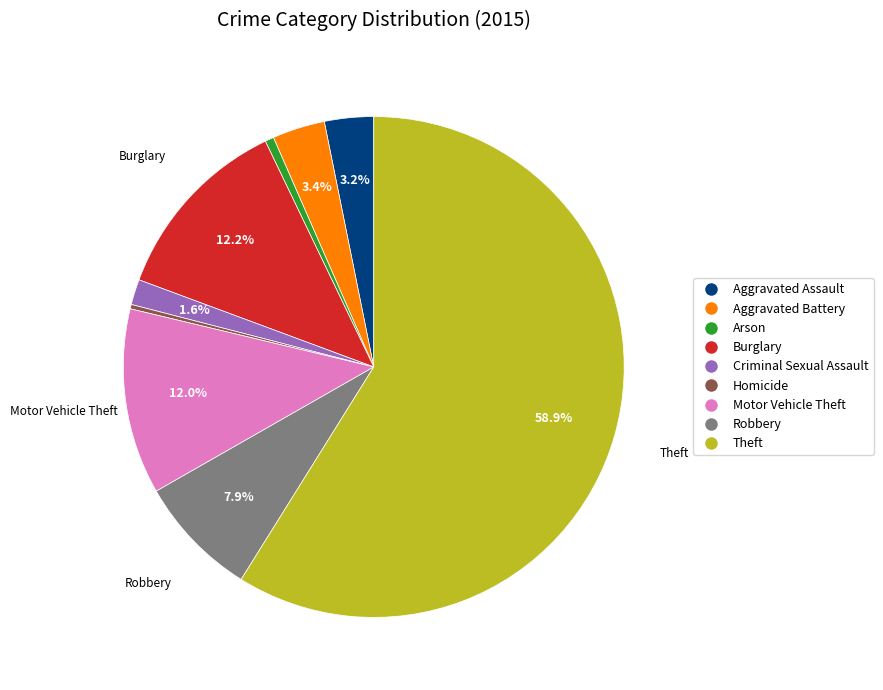

Does Burglary account for over 50% of the chart?

No